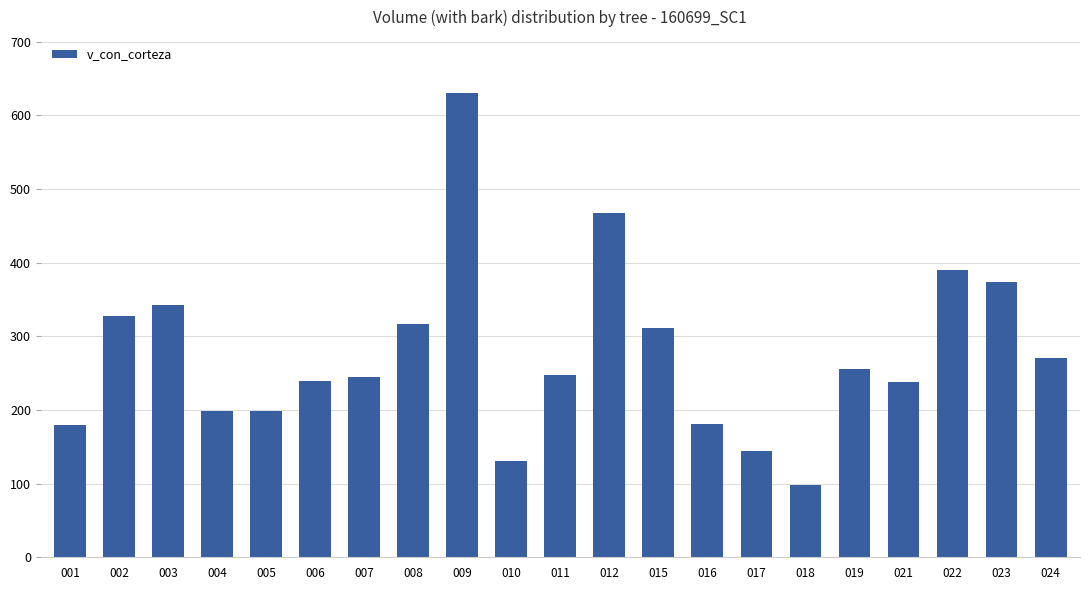

What is the maximum value shown in the chart?

630.6